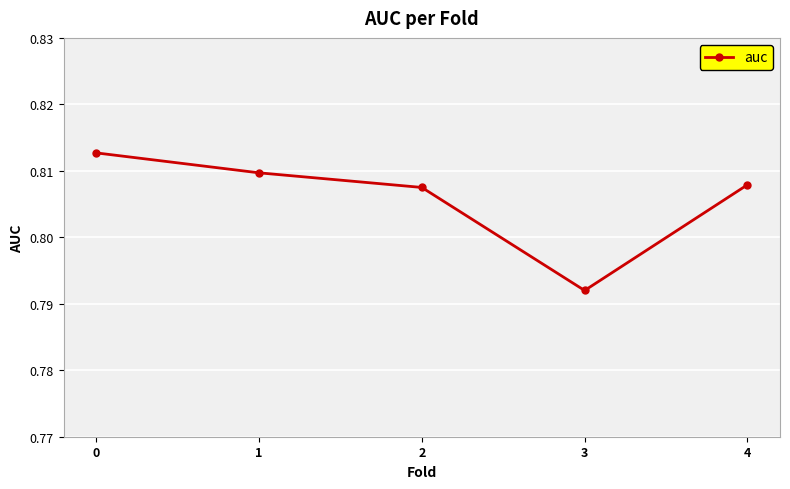

Count the number of data series in this chart.

1